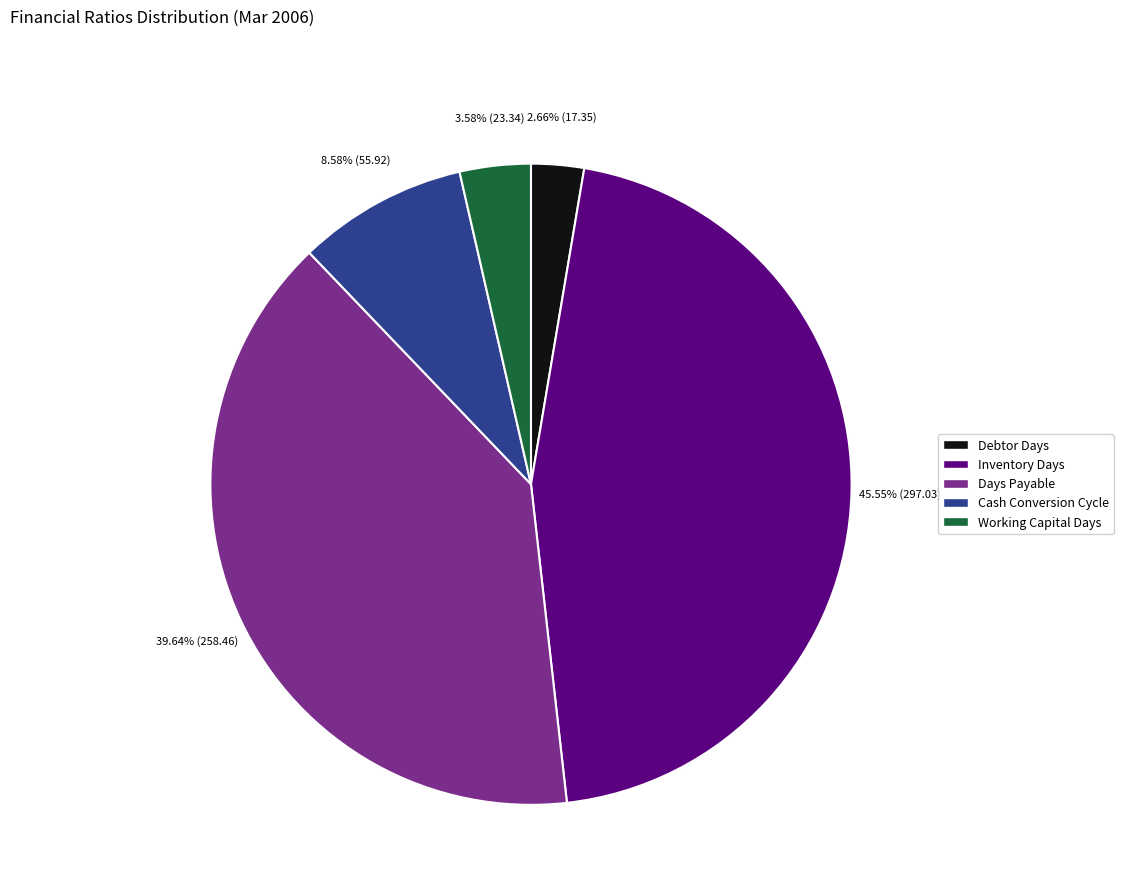

What is the smallest slice in the pie chart?

Debtor Days